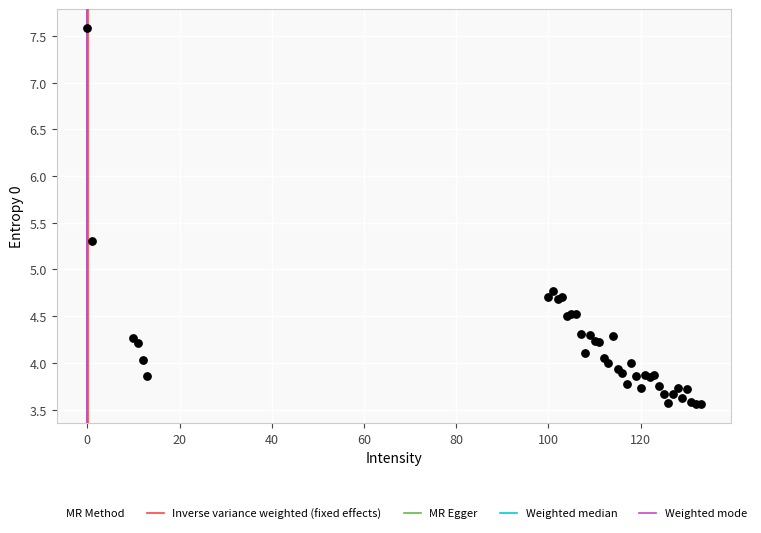

What Y value in the scatter plot is closest to 5?

4.8